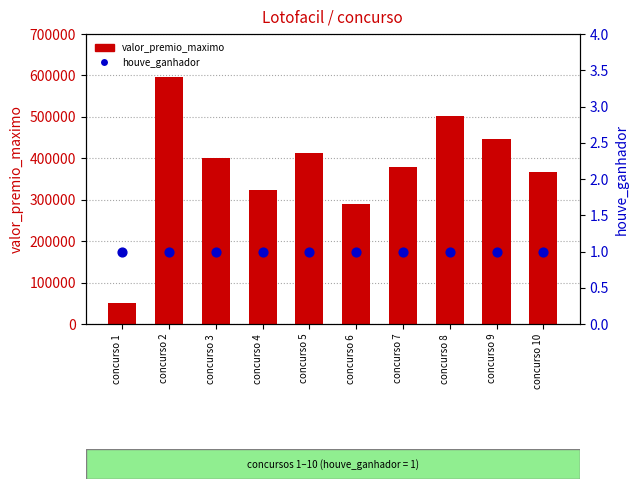

Which series has the largest total across all categories?

valor_premio_maximo